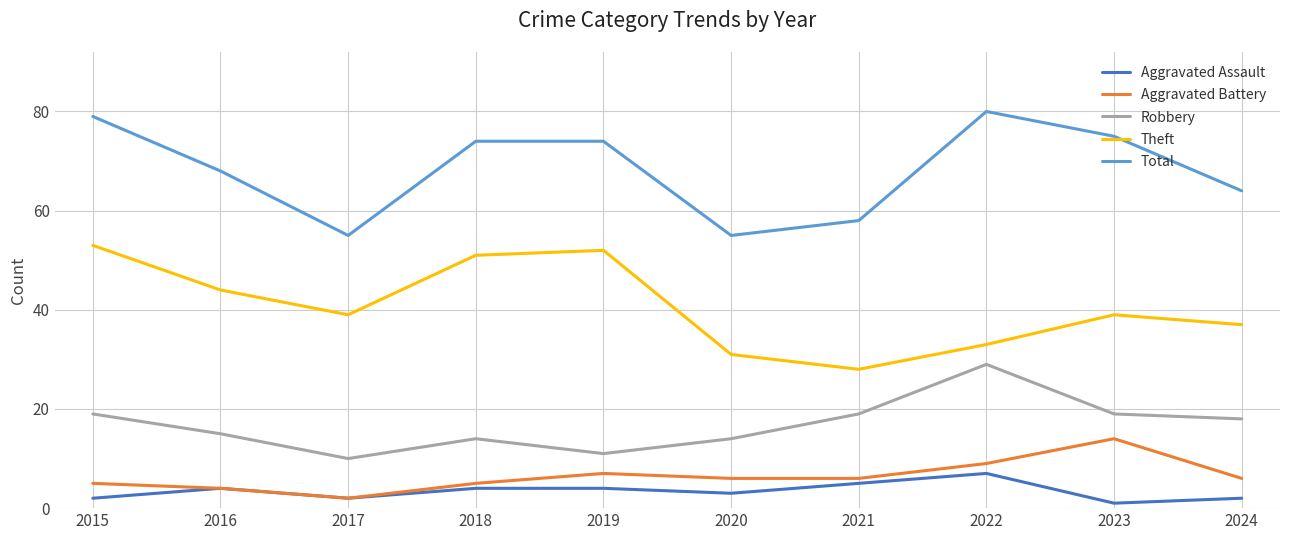

The value of Total at 2018 is 128. True or false?

False